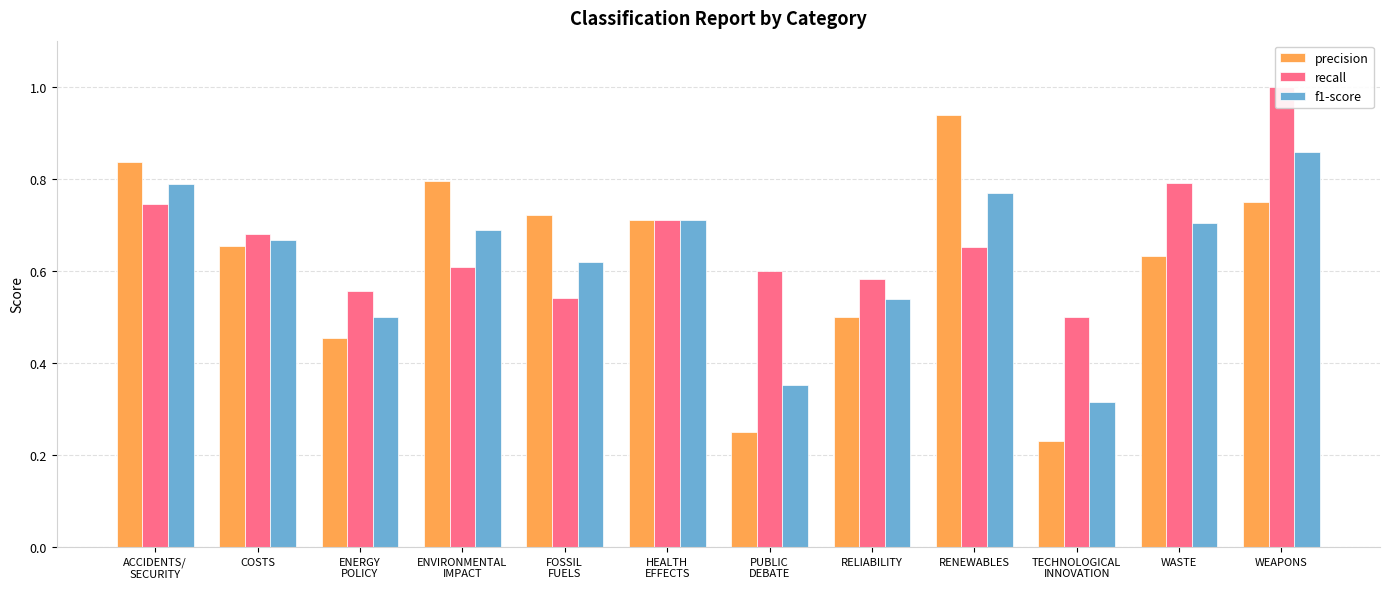

Which series changed the most between ENERGY
POLICY and RENEWABLES?

precision